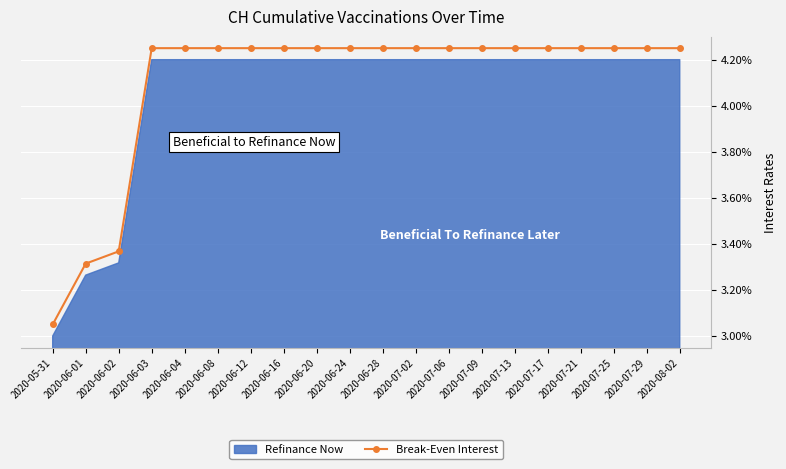

What is the difference between the maximum and minimum values?

1.2